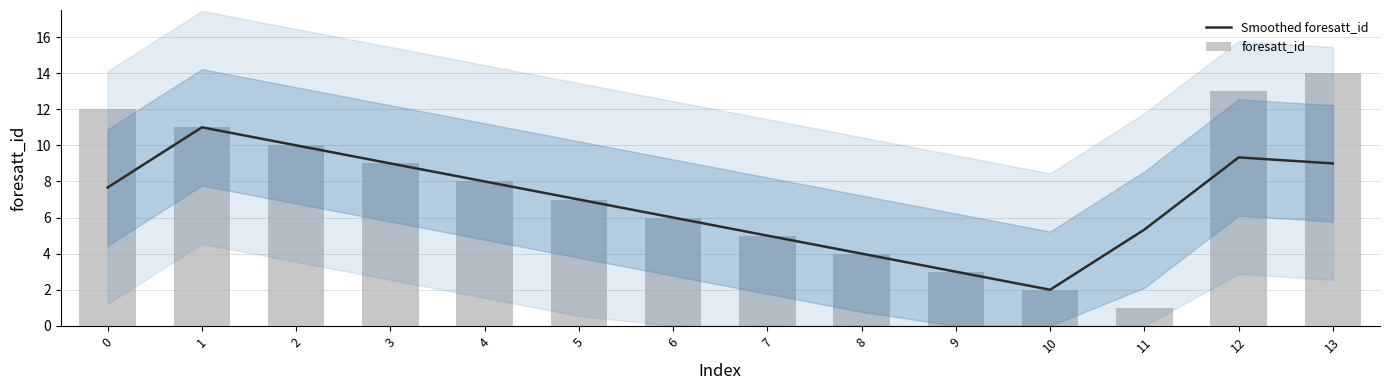

Which series has the largest total across all categories?

foresatt_id